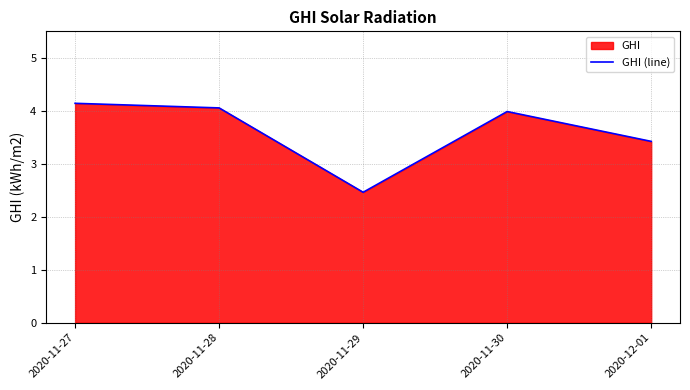

What is the value of the 2nd point from the left?

4.1